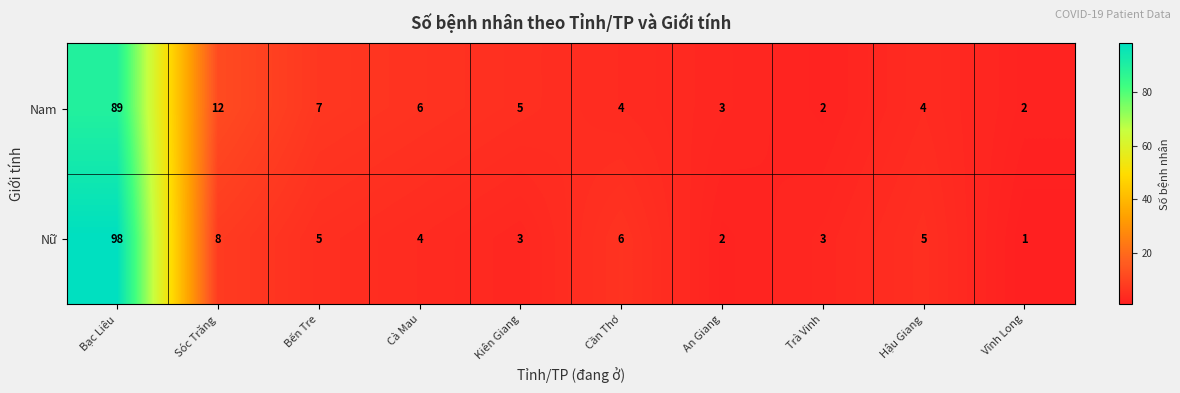

Reading left to right, what are all the values shown in this chart?

Nam: 89	12	7	6	5	4	3	2	4	2
Nữ: 98	8	5	4	3	6	2	3	5	1